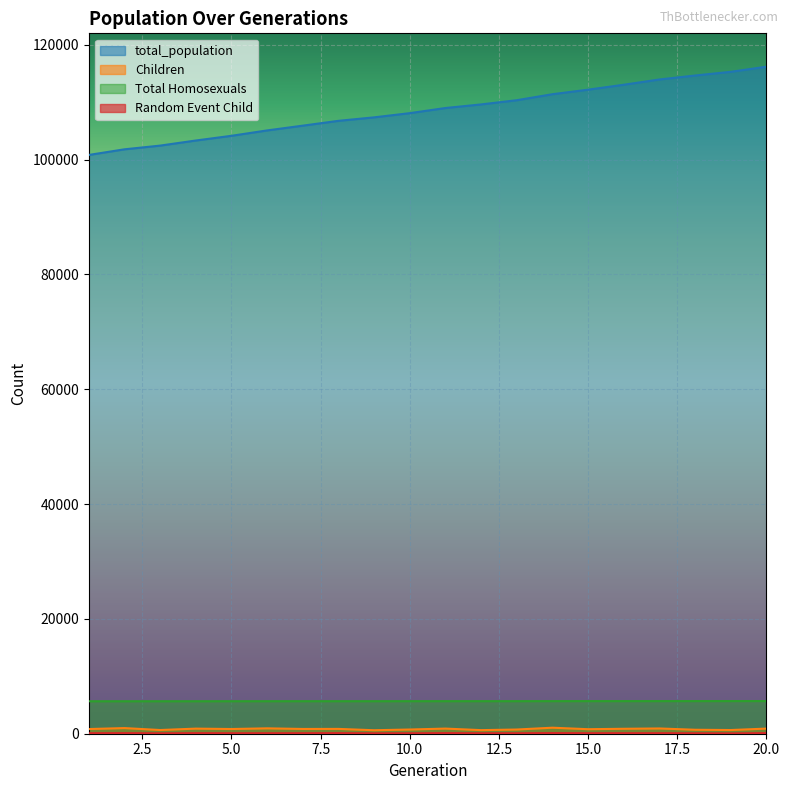

What is the difference between the total_population values at 10 and 12?

1521